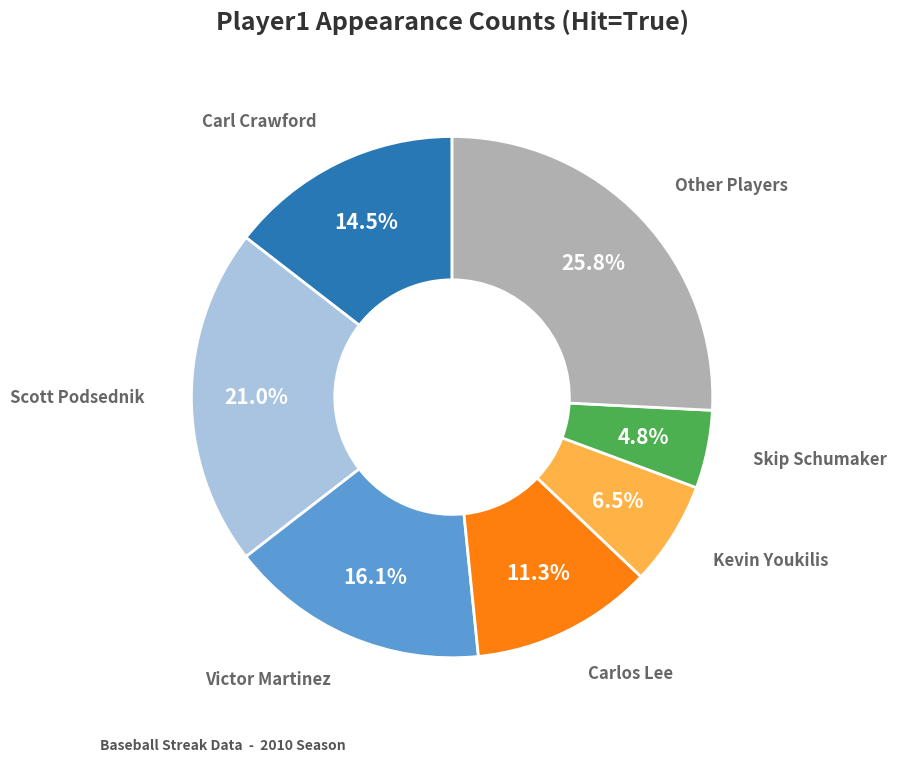

Does Carlos Lee account for over 50% of the chart?

No